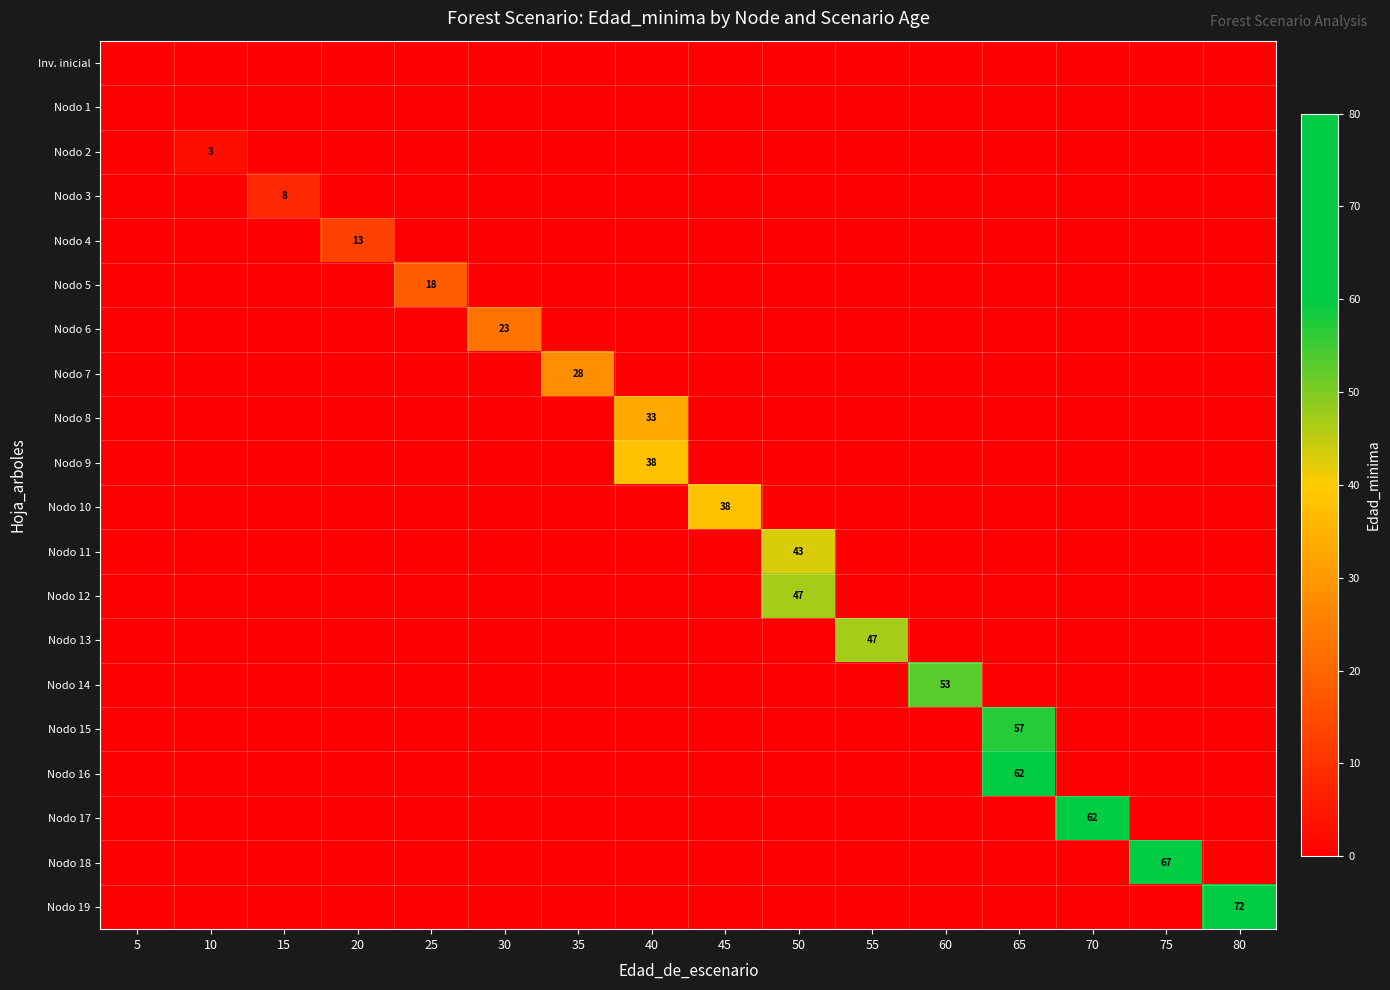

At 55, list the series in order from largest to smallest.

Nodo 13, Inv. inicial, Nodo 1, Nodo 2, Nodo 3, Nodo 4, Nodo 5, Nodo 6, Nodo 7, Nodo 8, Nodo 9, Nodo 10, Nodo 11, Nodo 12, Nodo 14, Nodo 15, Nodo 16, Nodo 17, Nodo 18, Nodo 19